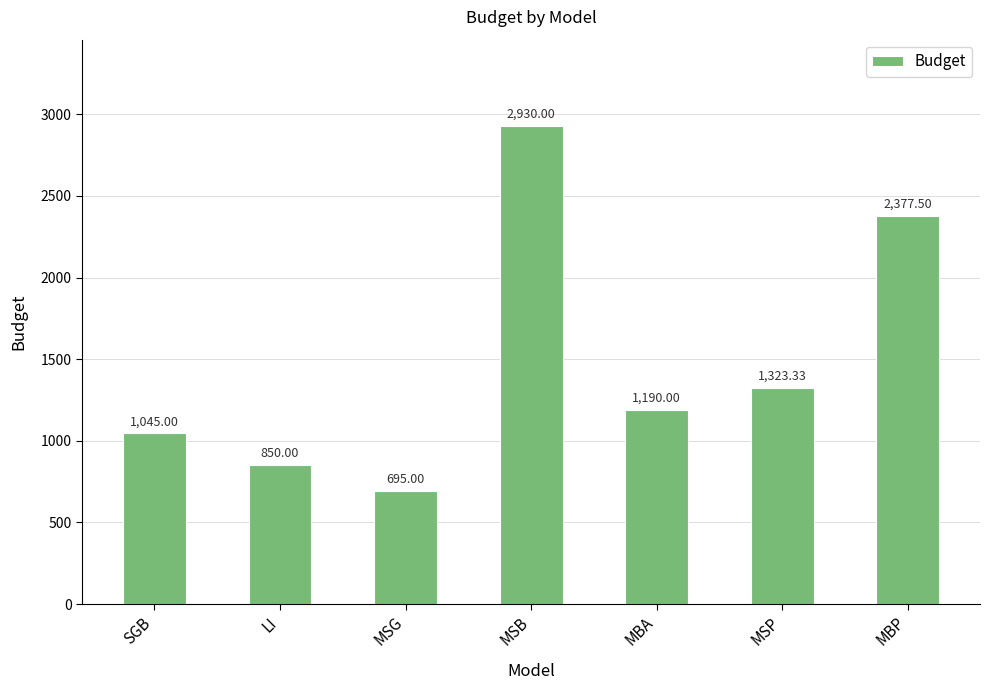

True or false: the data shows 1045.0 at SGB.

True